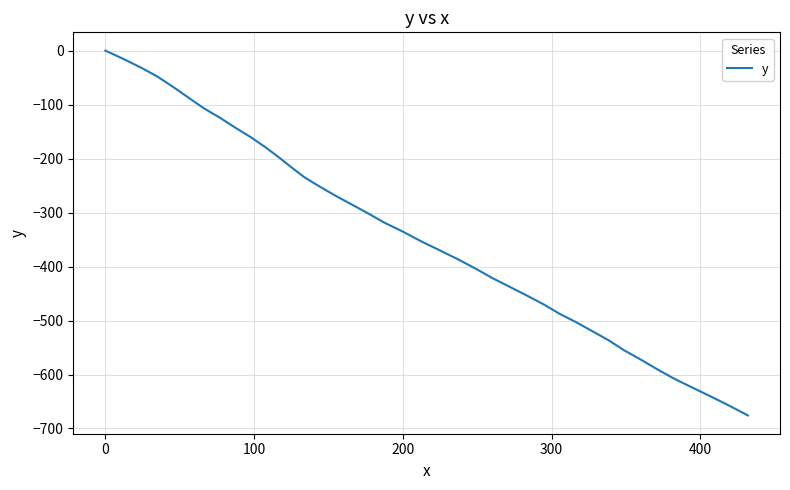

What is the minimum value shown in the chart?

-675.9